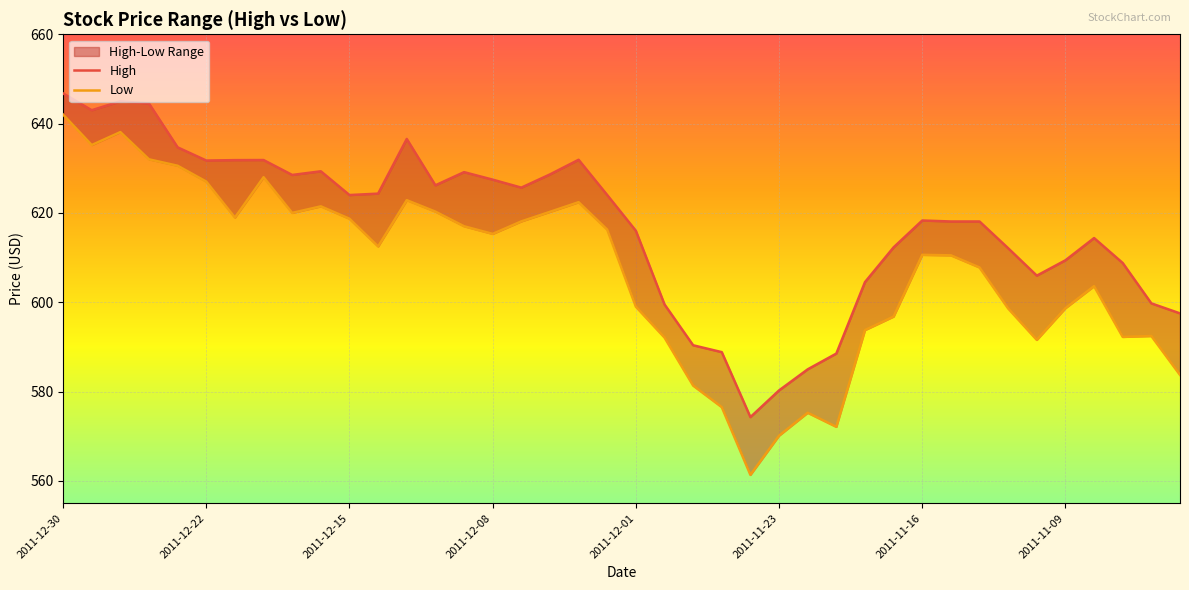

True or false: High and Low intersect in this chart.

False